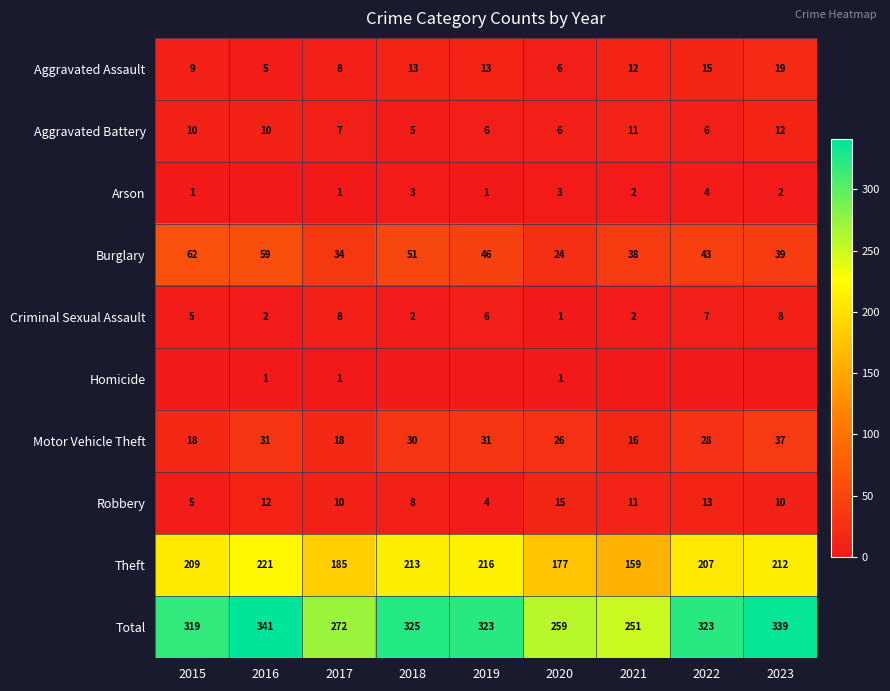

Which category has the lowest value across all series?

2016